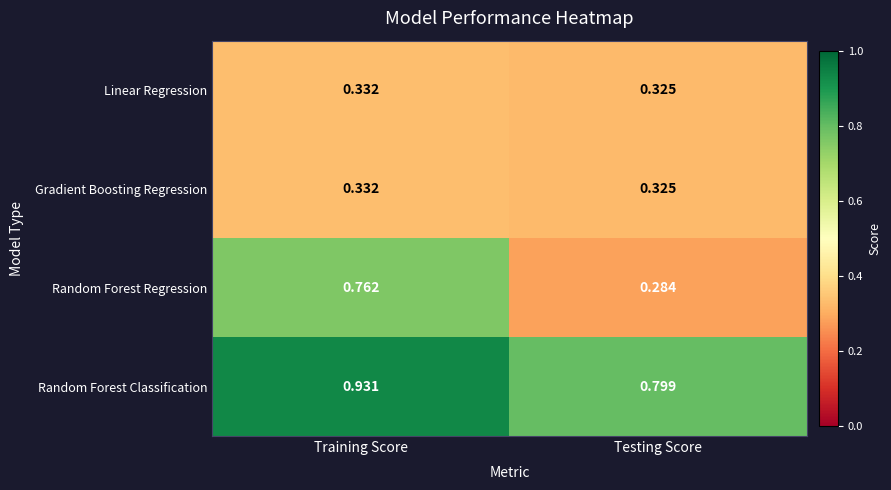

At which category is the sum across all series the highest?

Training Score